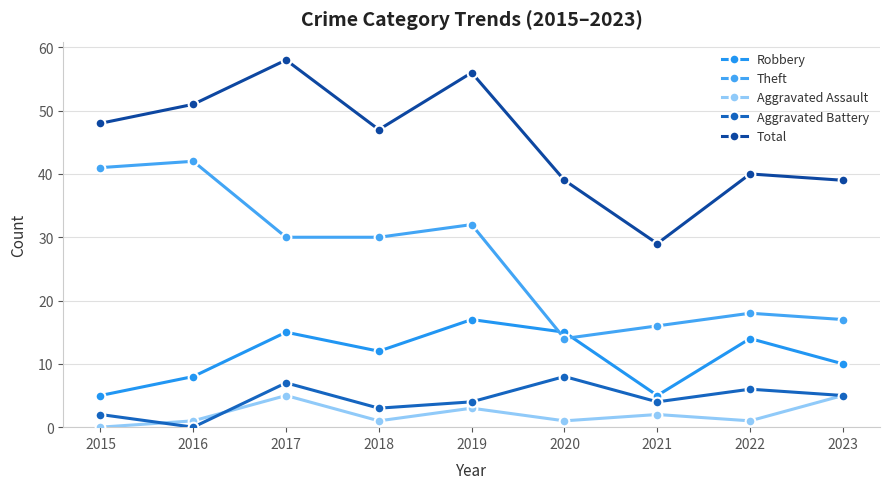

How many lines are shown in the chart?

5